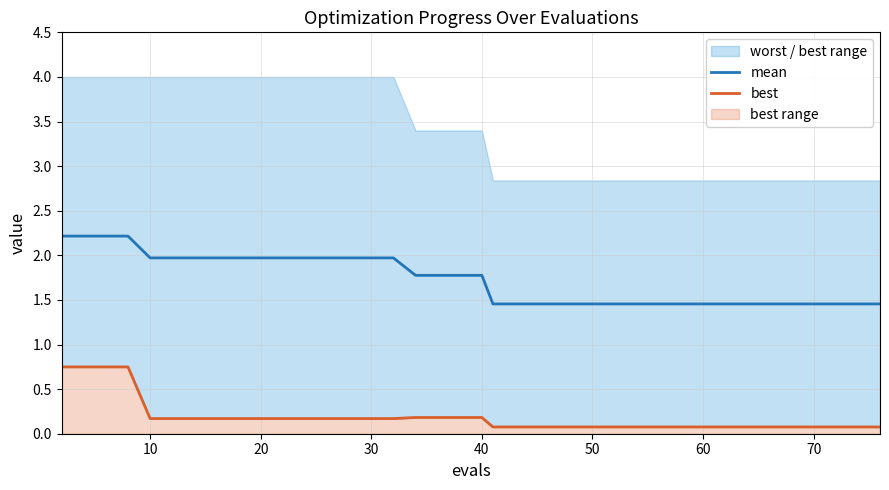

True or false: mean has a value of 2.0 at 70.

False